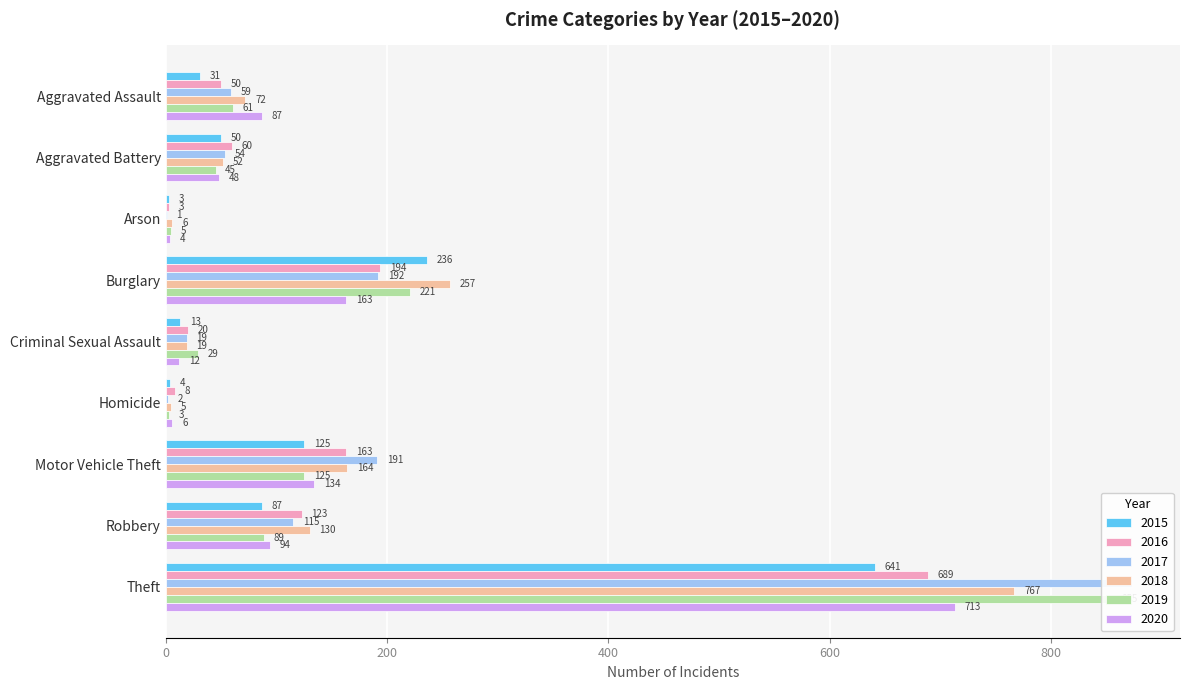

Count the number of categories in the chart.

9